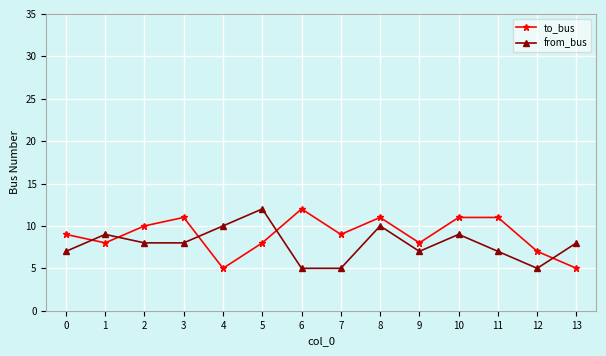

What are all the series names shown in the legend?

to_bus, from_bus